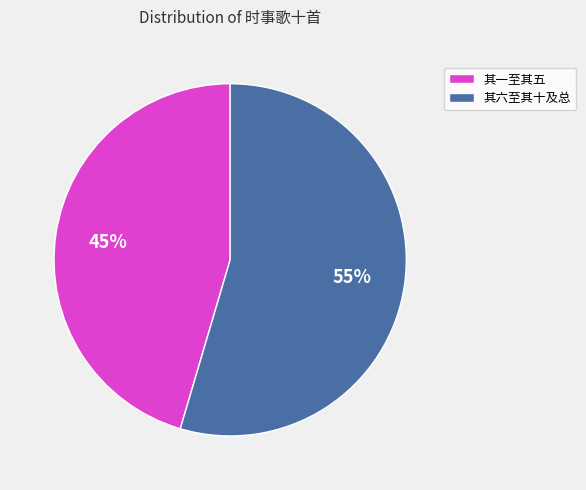

To the nearest percent, what is the average slice percentage?

50%